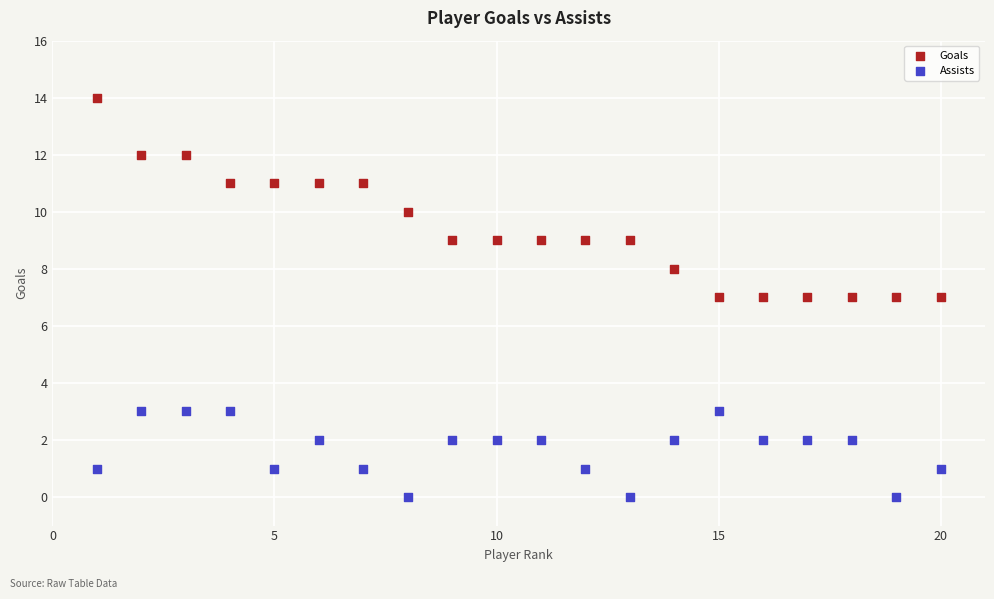

What are all the series names shown in the legend?

Goals, Assists